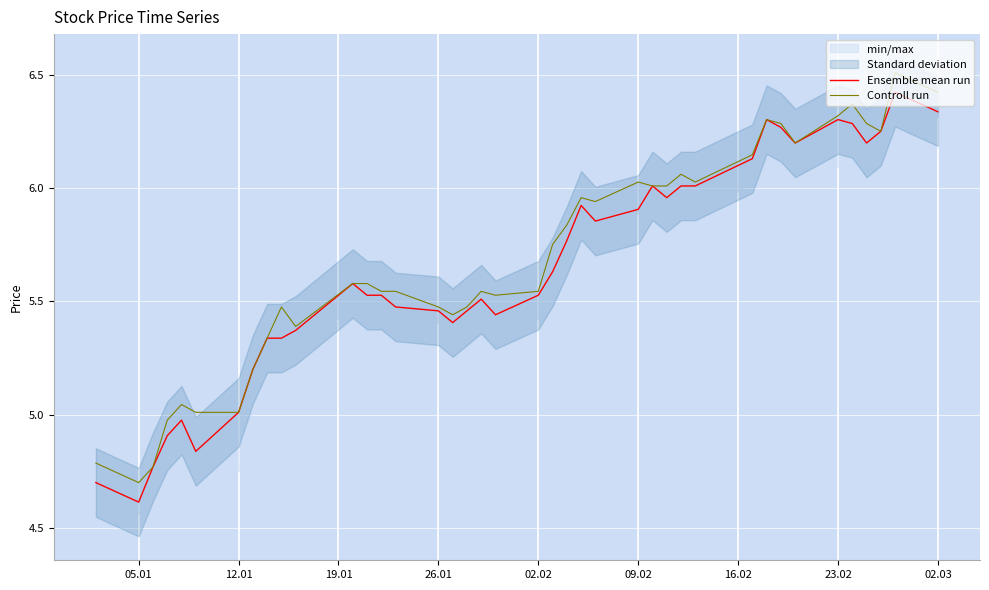

What is the difference between the second highest and second lowest values in the Ensemble mean run series?

1.6